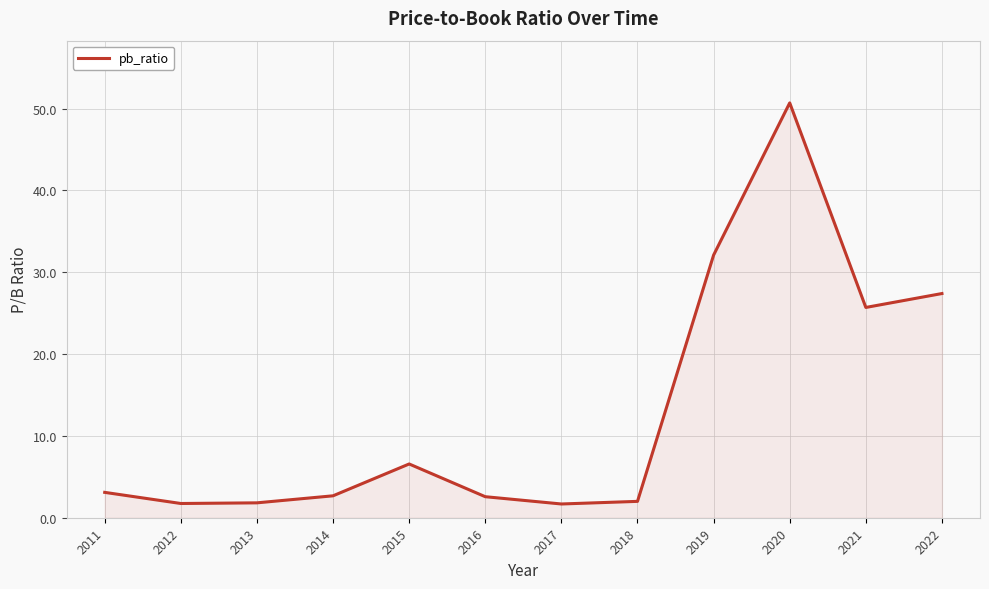

True or false: the data shows 2.0 at 2018.

True